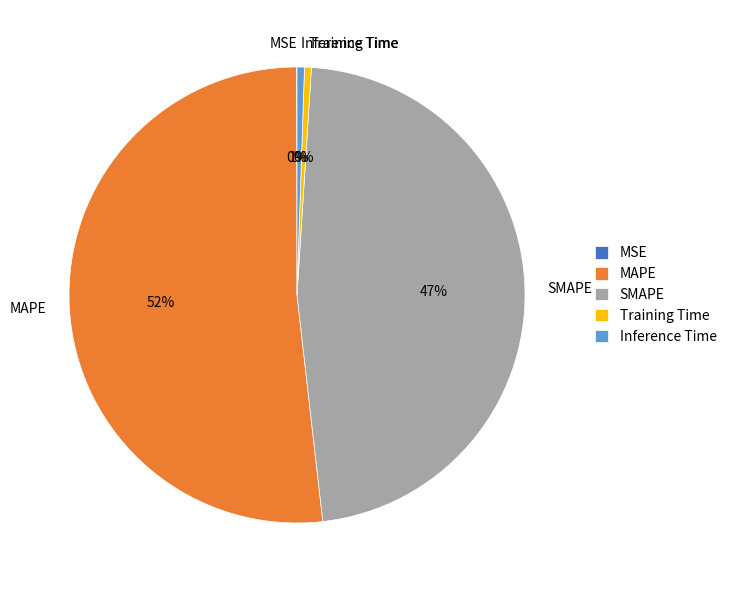

Is there any slice that represents more than half of the pie?

Yes